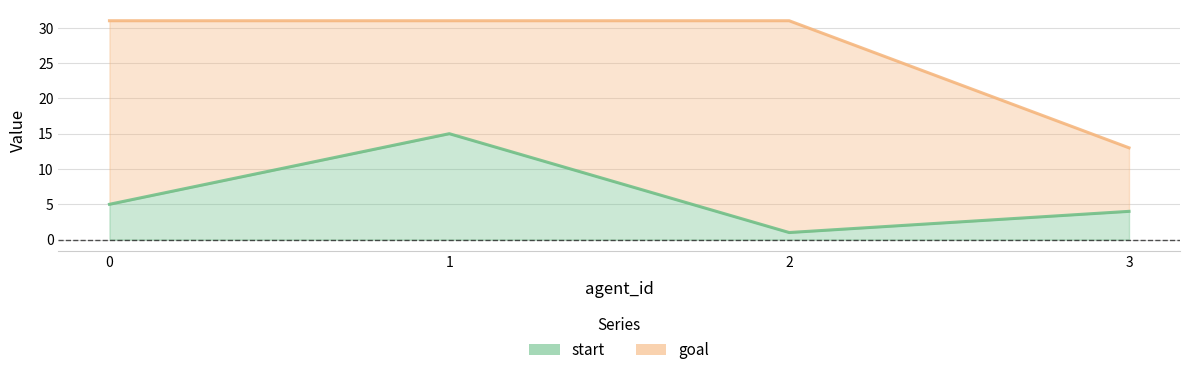

What is the value of the start point at the 4th from the left?

4